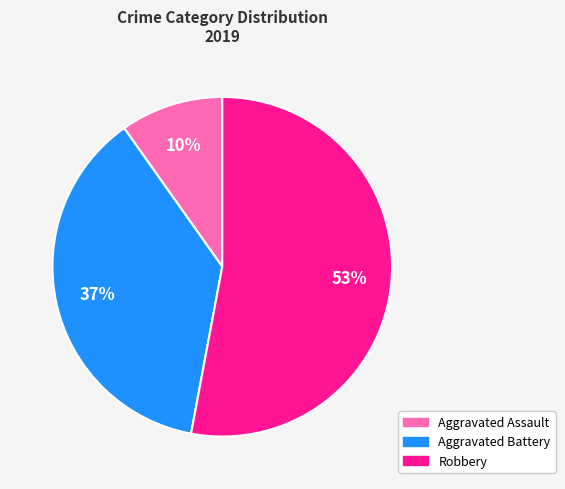

Does Robbery represent more than half of the total?

Yes